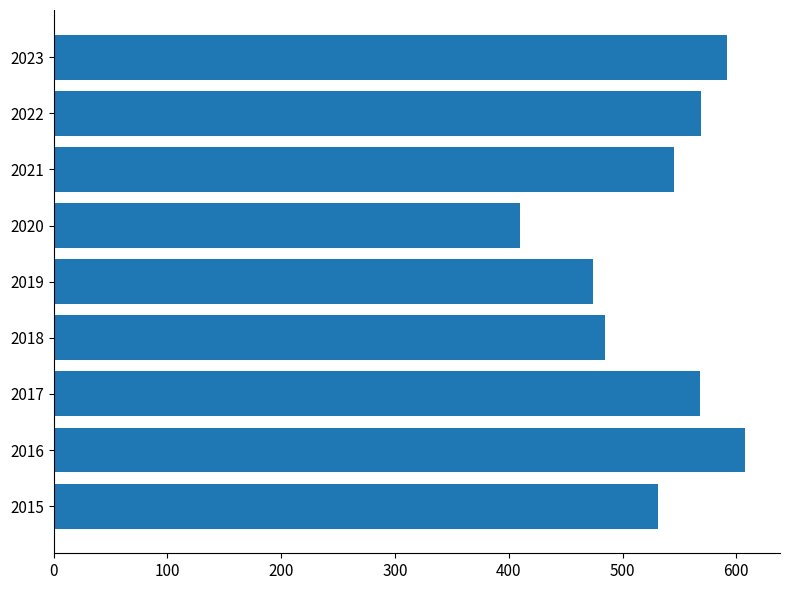

The chart shows a value of 799 at 2019. True or false?

False